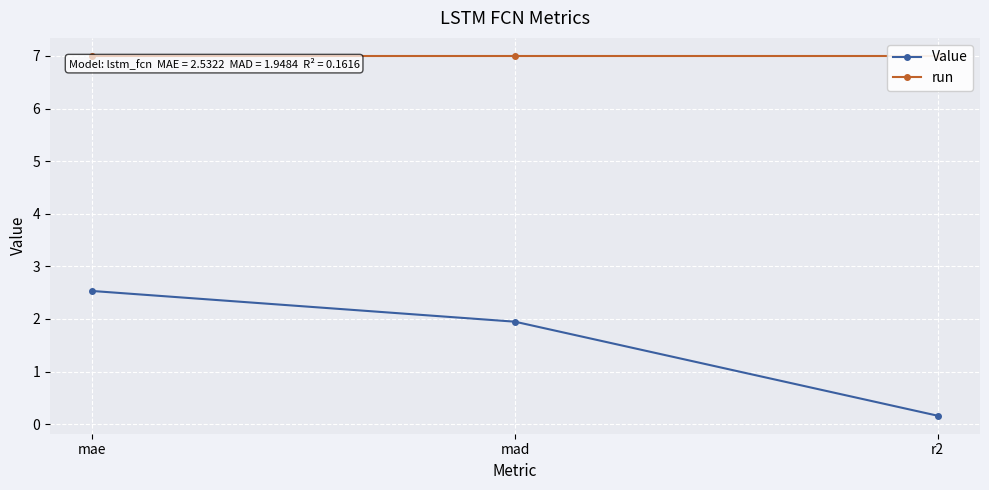

Reading right to left, extract all data points from this chart.

Value: r2=0.2	mad=1.9	mae=2.5
run: r2=7.0	mad=7.0	mae=7.0